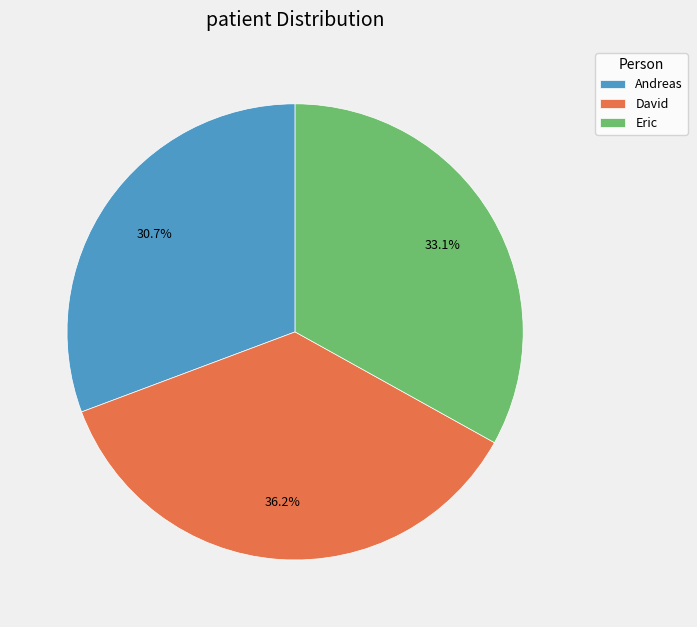

Rank the categories by value from highest to lowest.

David, Eric, Andreas